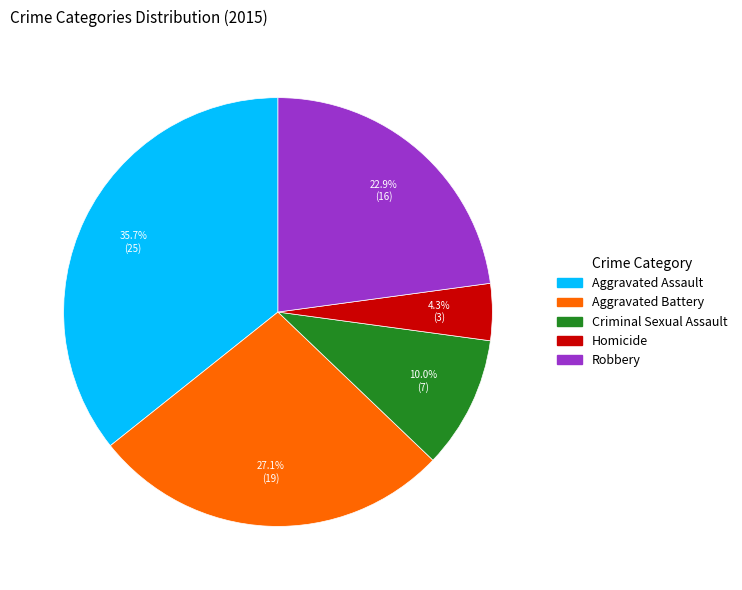

Which has a higher value, Homicide or Criminal Sexual Assault?

Criminal Sexual Assault